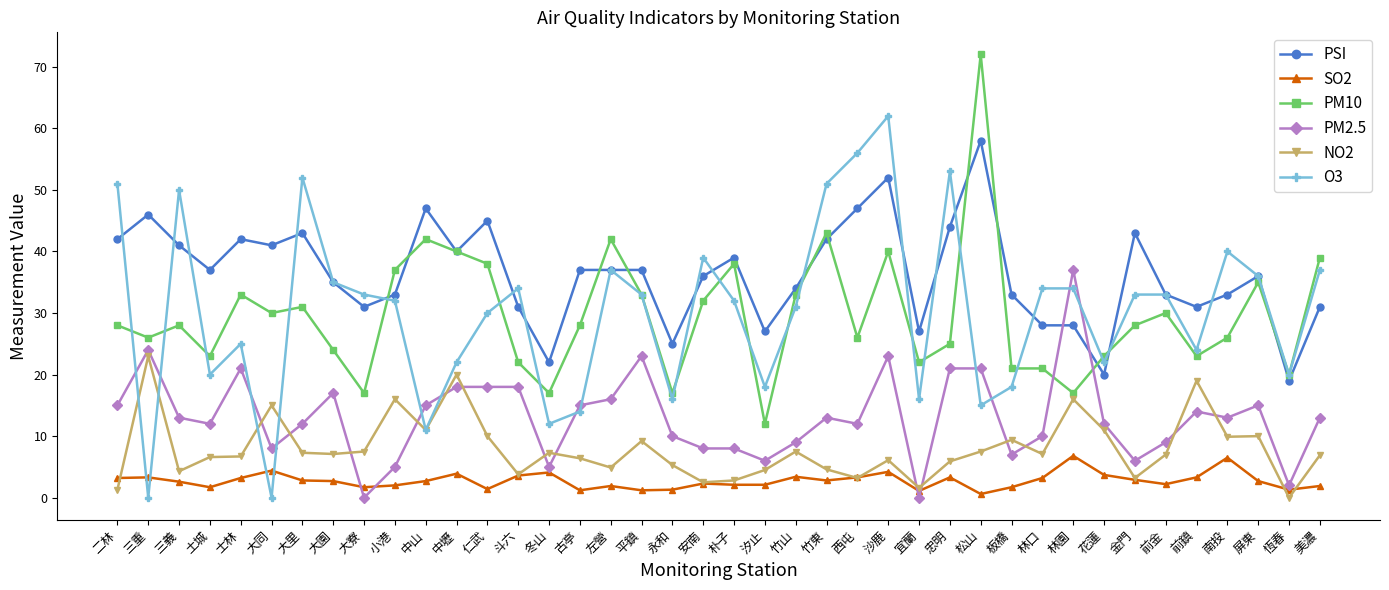

Which series ends up on top after the final intersection of SO2 and NO2?

NO2